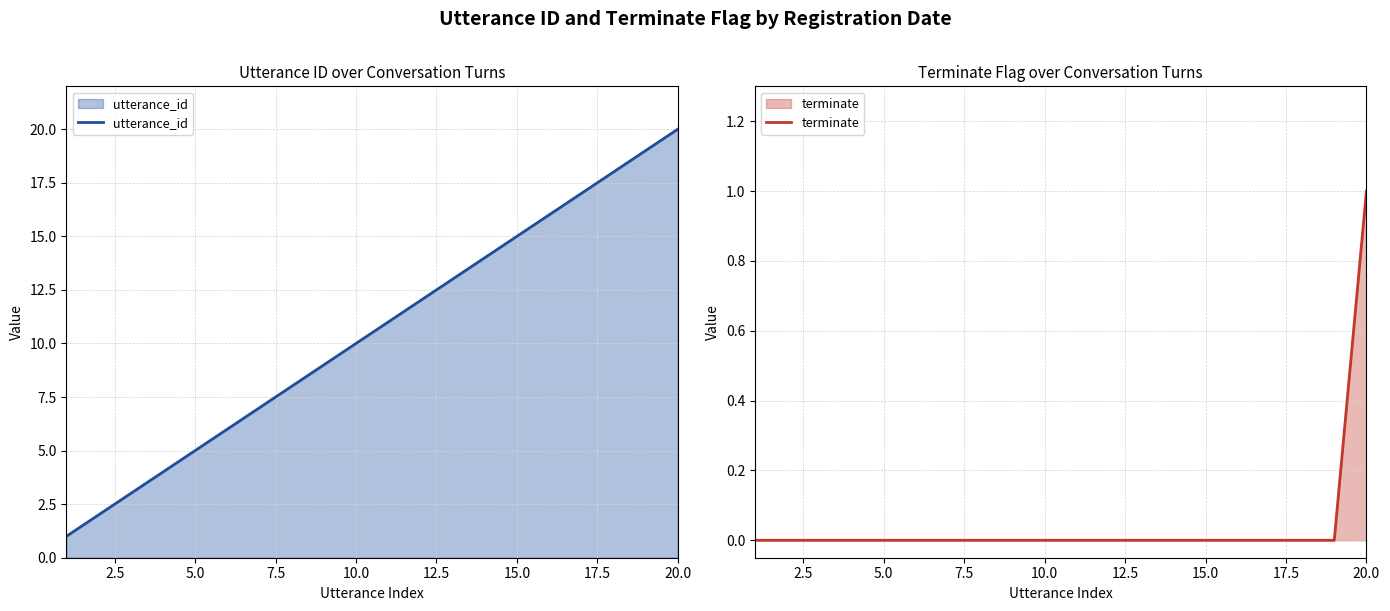

What is the maximum value shown in the chart?

20